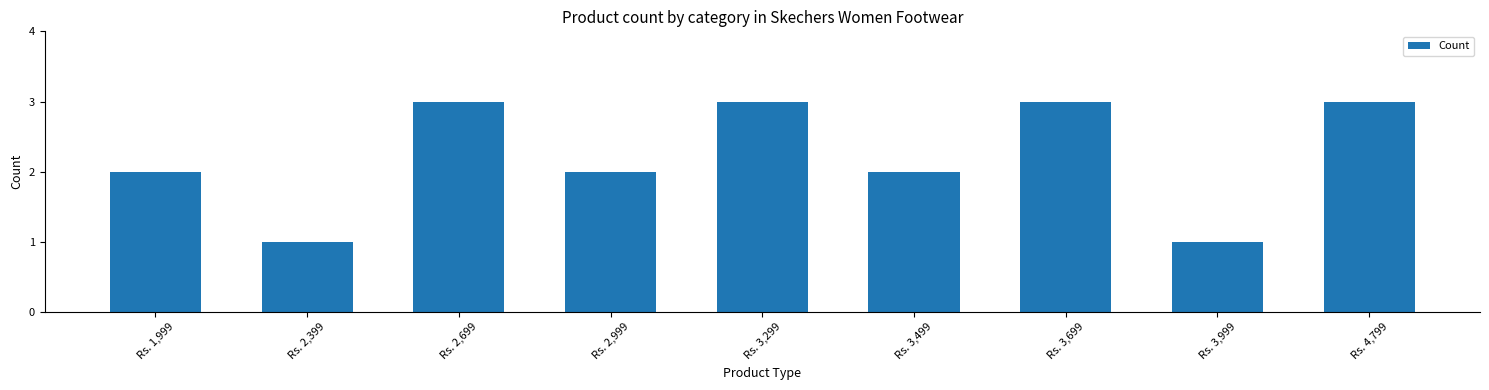

True or false: the data shows 2 at Rs. 3,499.

True